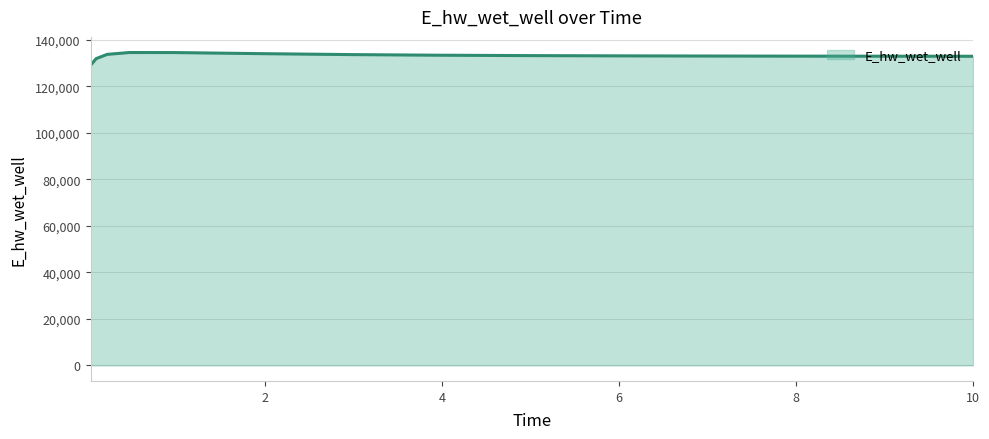

What is the difference between the maximum and minimum values?

5502.2